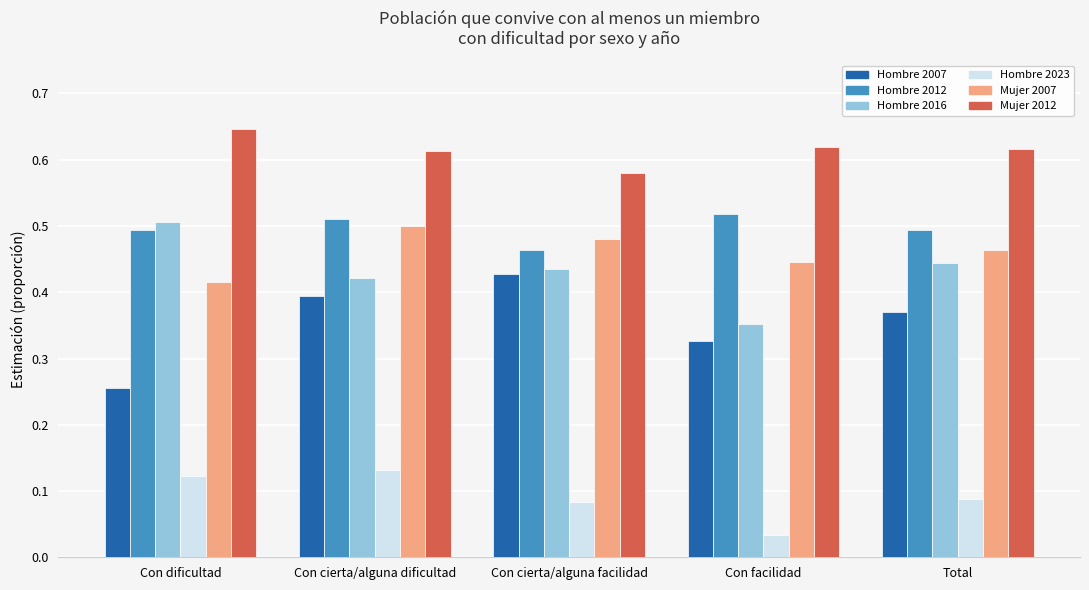

What is the sum of all Mujer 2007 values?

2.3